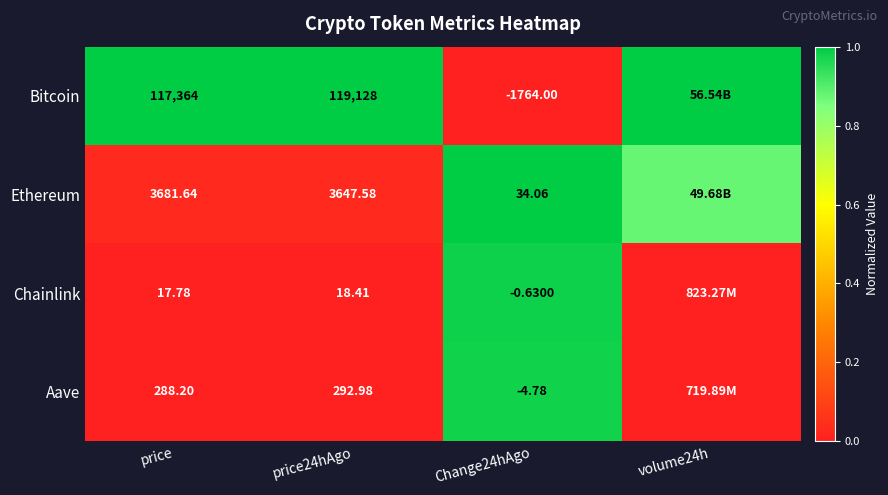

At how many categories does at least one series exceed 0?

4